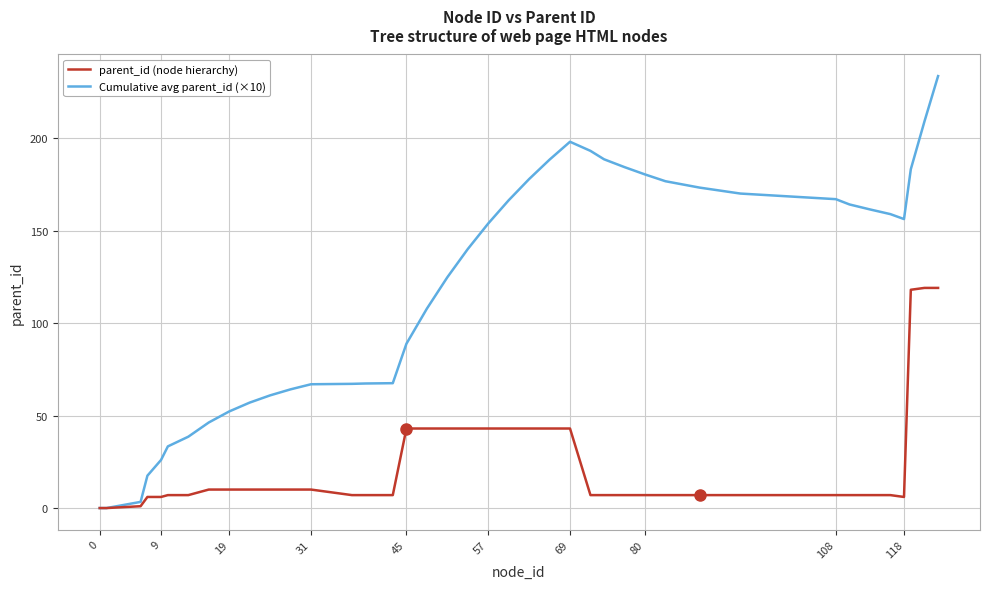

True or false: Cumulative avg parent_id (×10) has more than 0 interior local peaks.

True